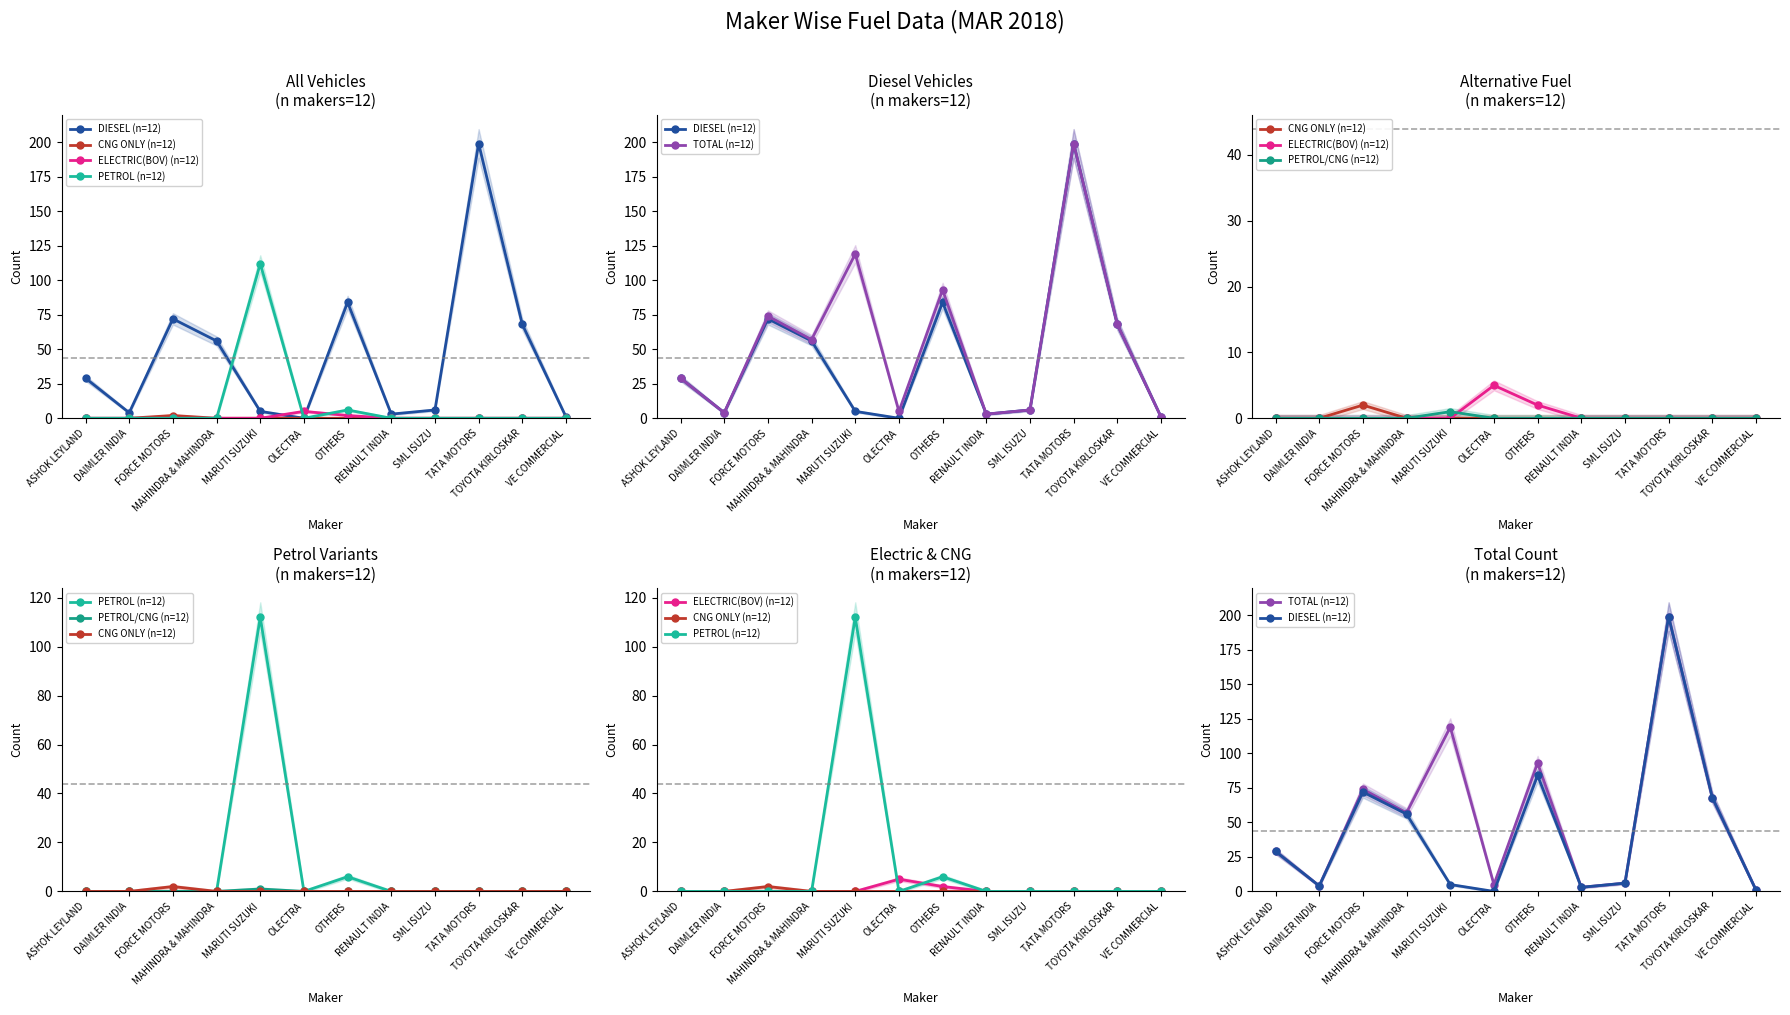

True or false: PETROL (n=12) has more than 2 interior local peaks.

False